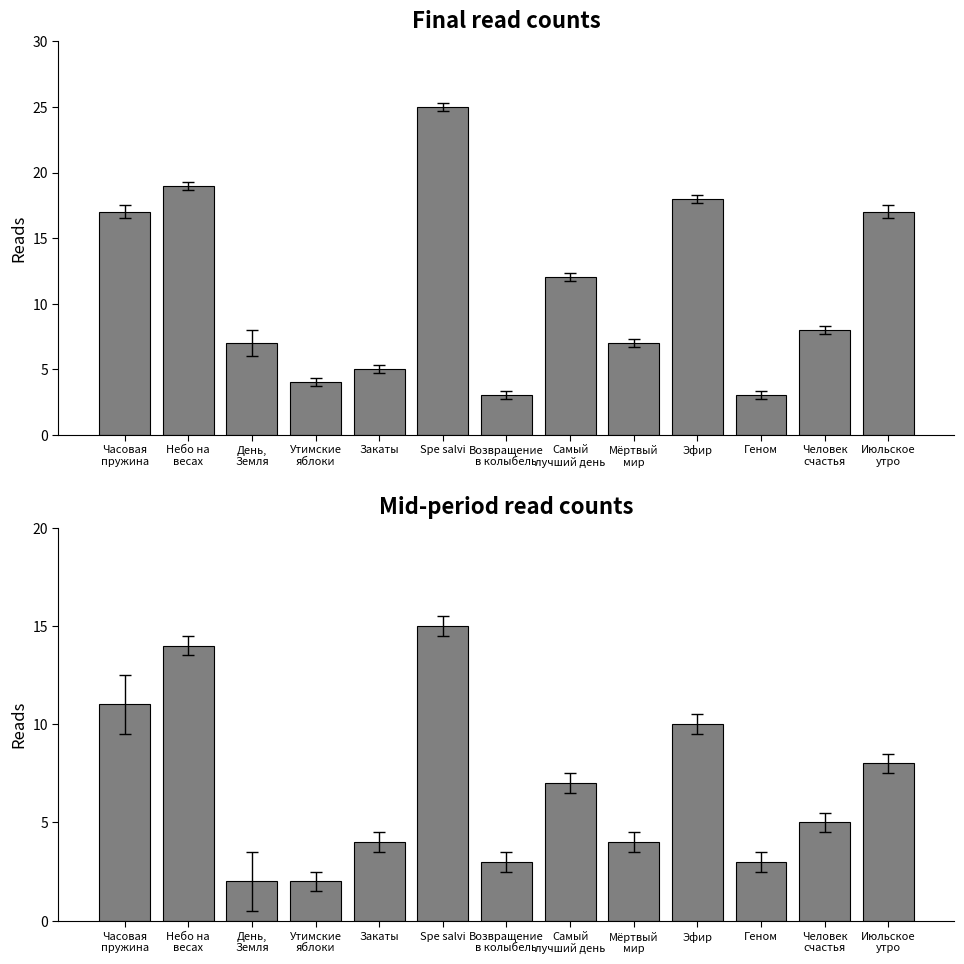

What is the label of the 2nd bar from the right?

Человек
счастья